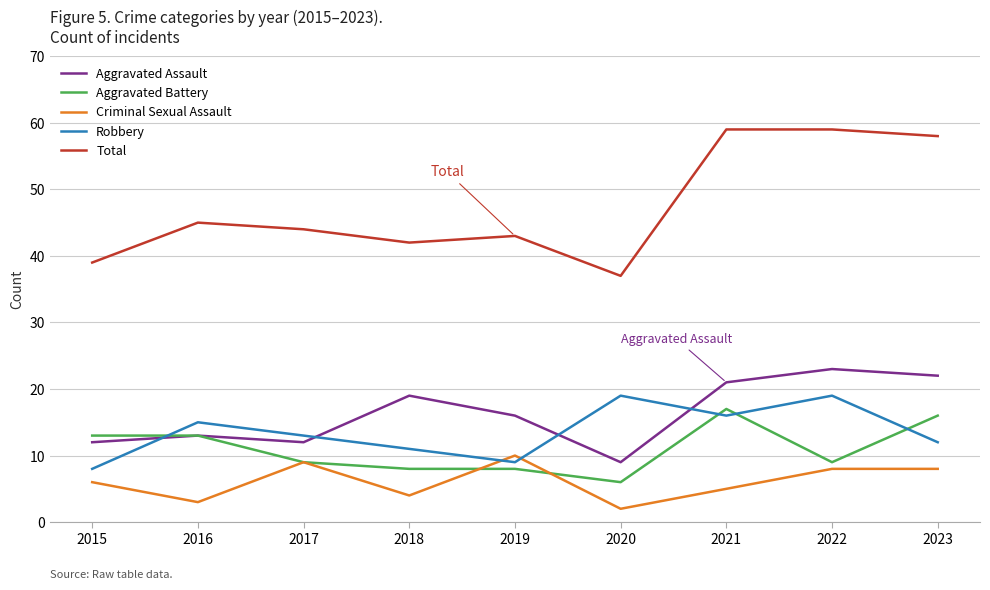

At which category does Criminal Sexual Assault reach its first local valley?

2016